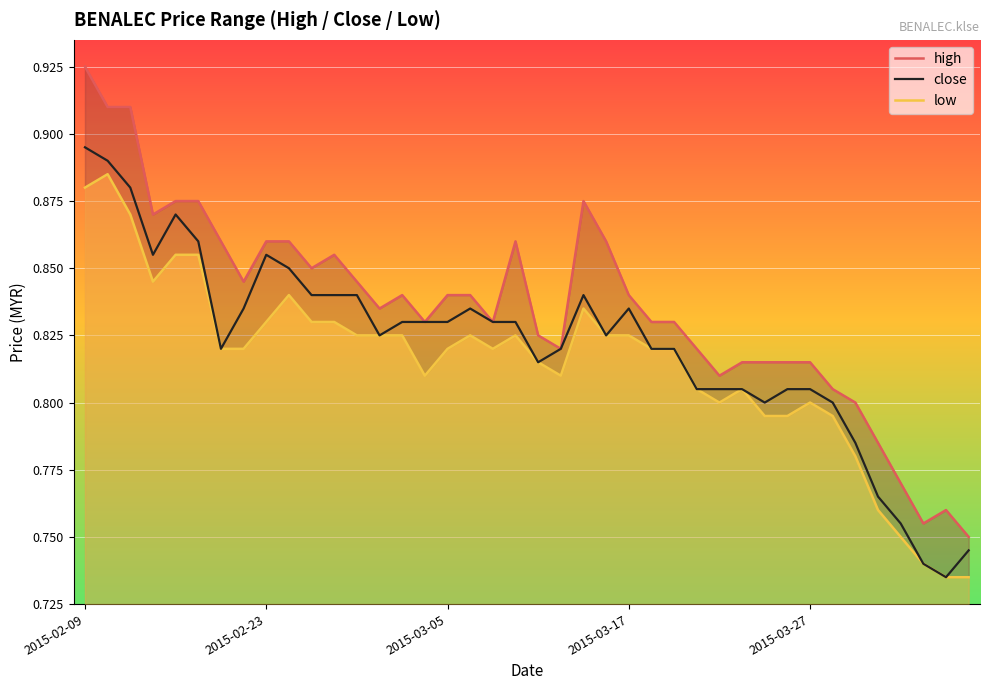

Count the number of categories in the chart.

40